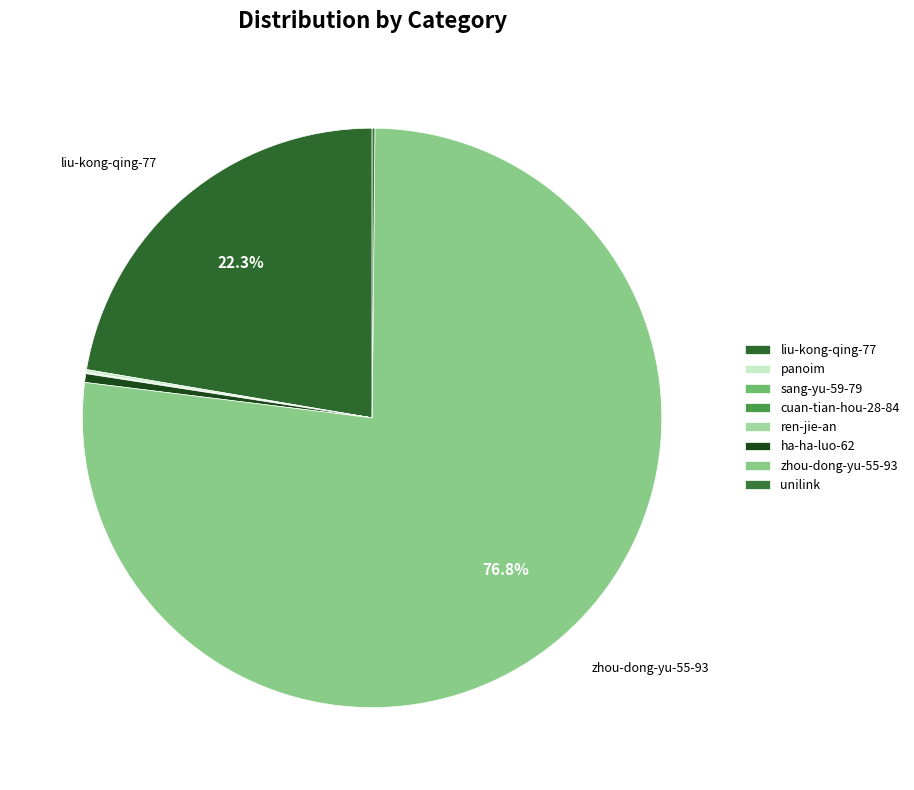

Which has a higher value, unilink or sang-yu-59-79?

unilink